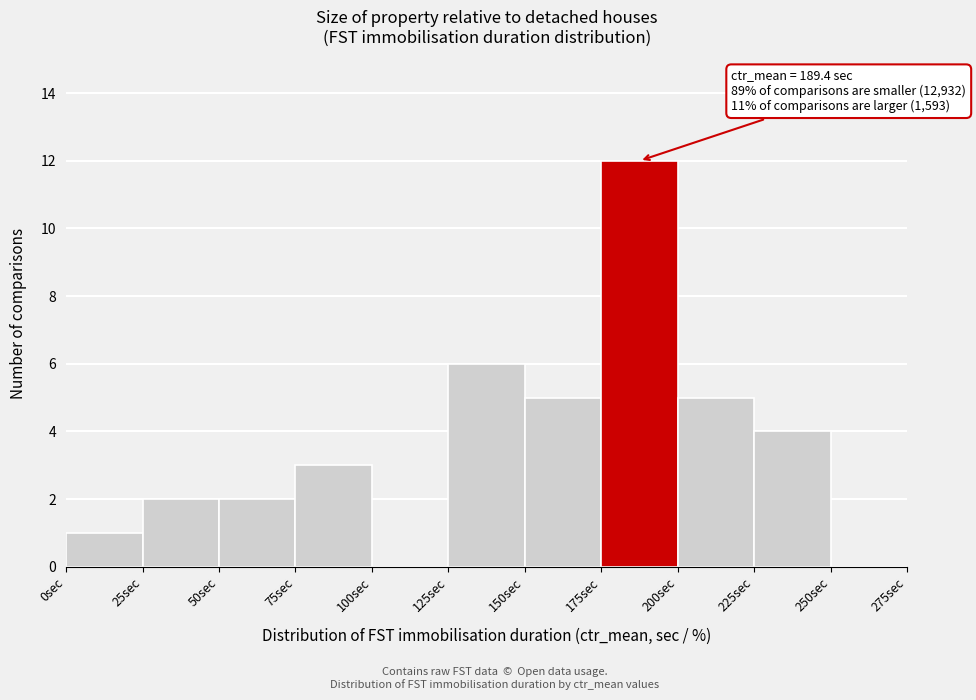

Over which range of the x-axis is the bar tallest?

175 to 200